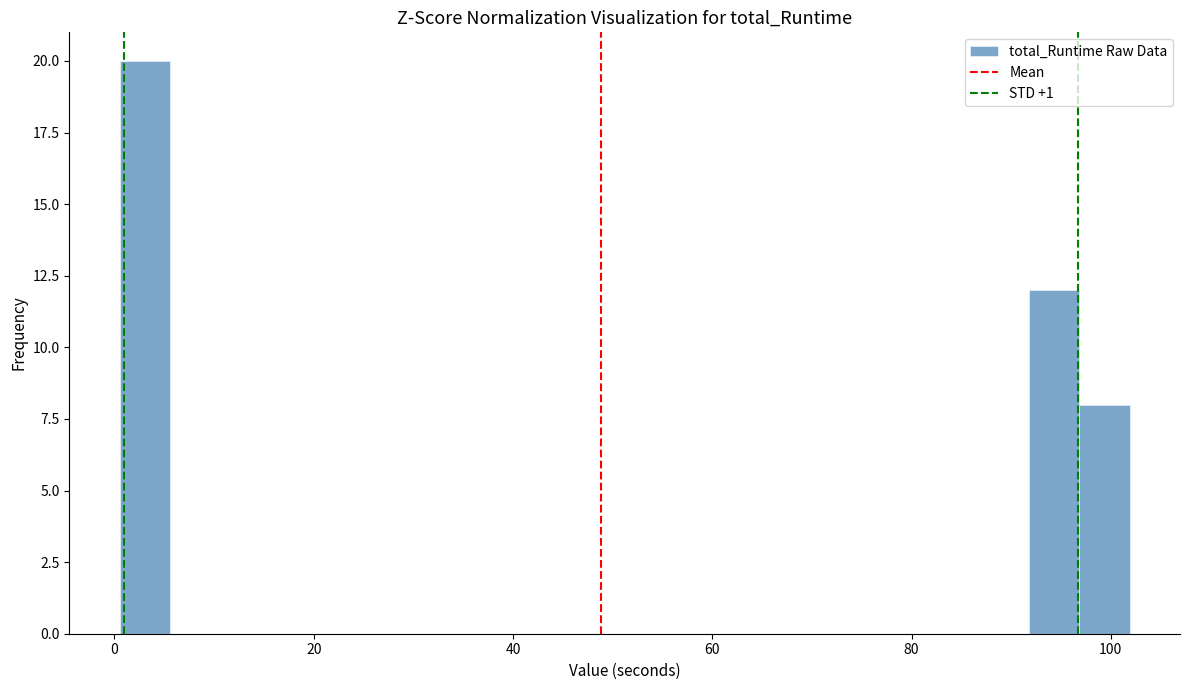

Read against the x-axis, roughly where is the centre of the tallest bar?

4